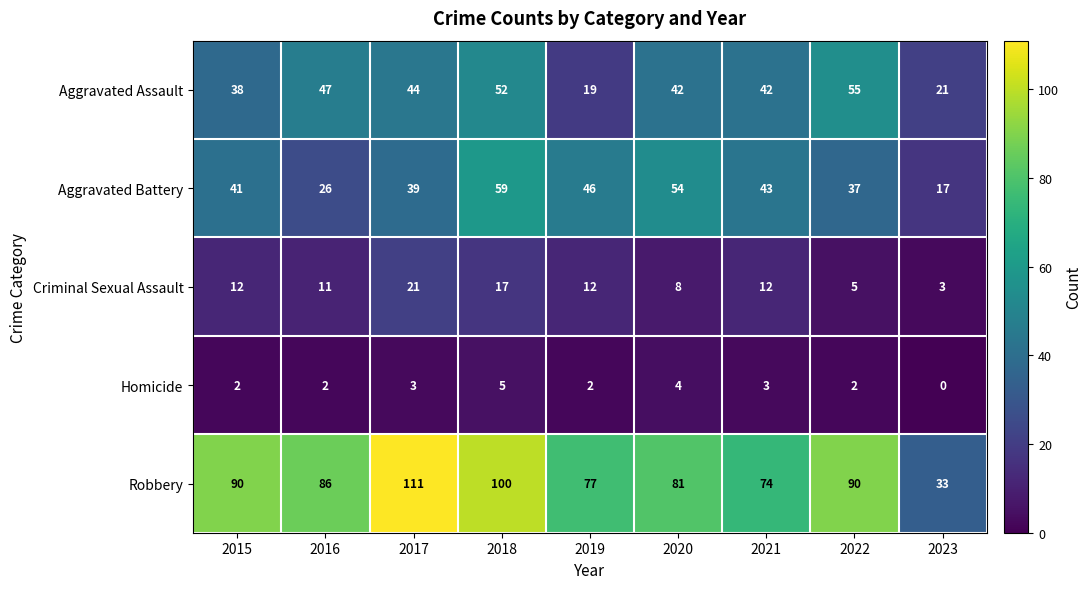

Which series has the largest total across all categories?

Robbery